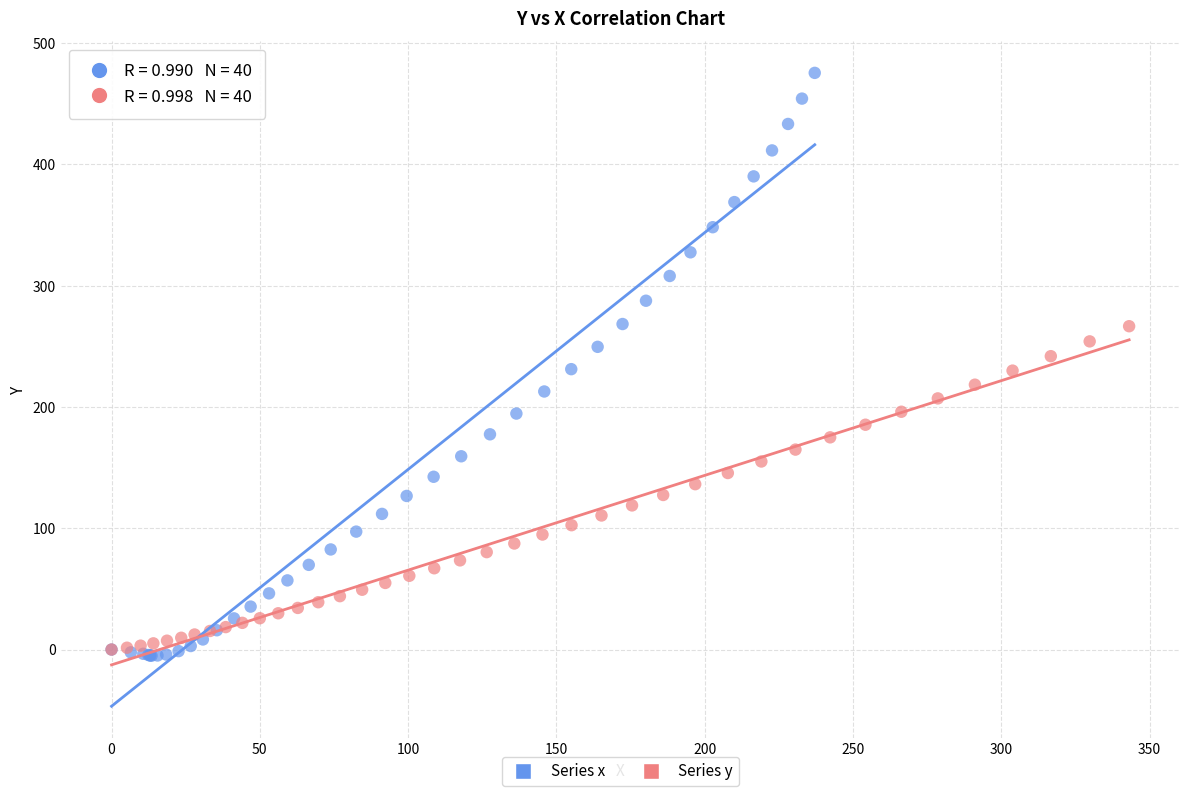

What are all the series names shown in the legend?

Series x, Series y